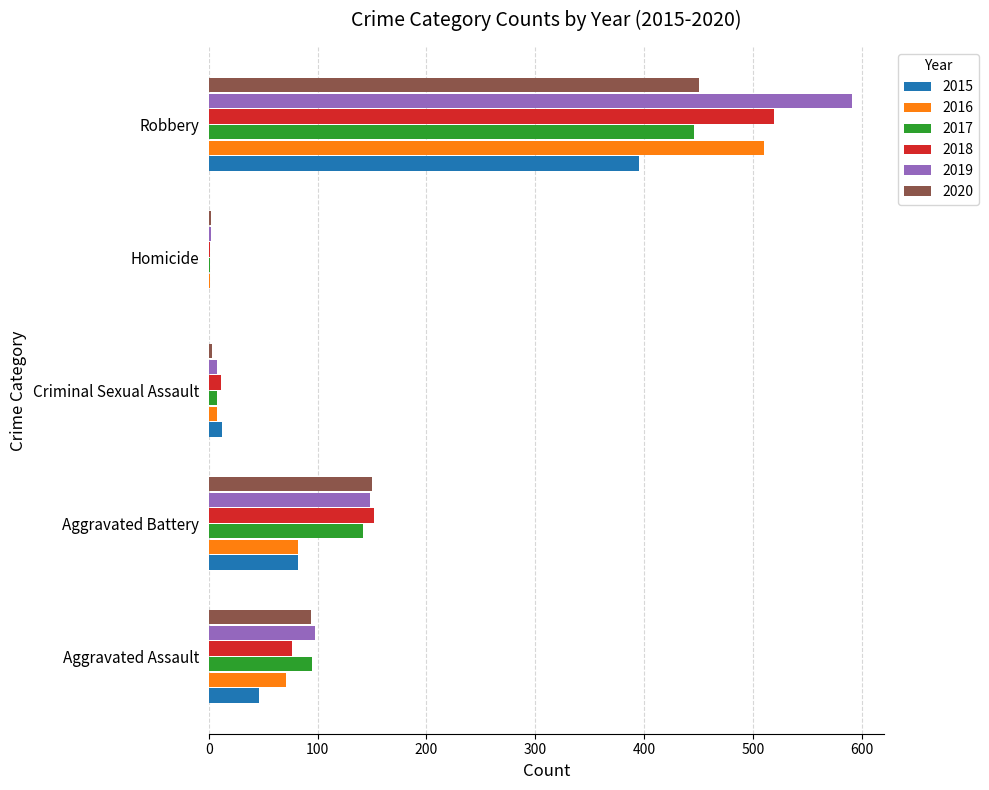

Is it true that 2019 equals 148 at Aggravated Battery?

True